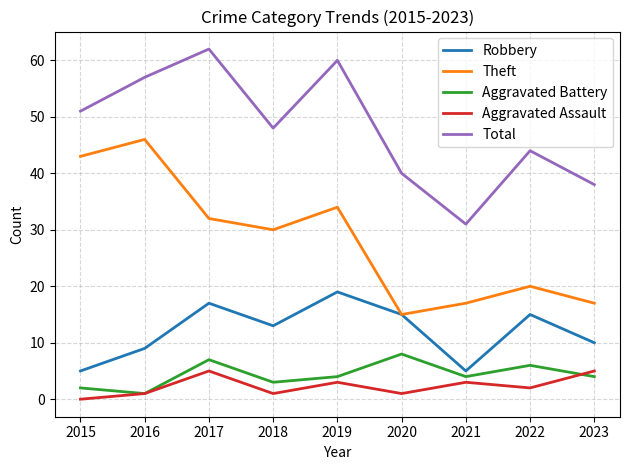

At which label does Robbery first exceed 13?

2017